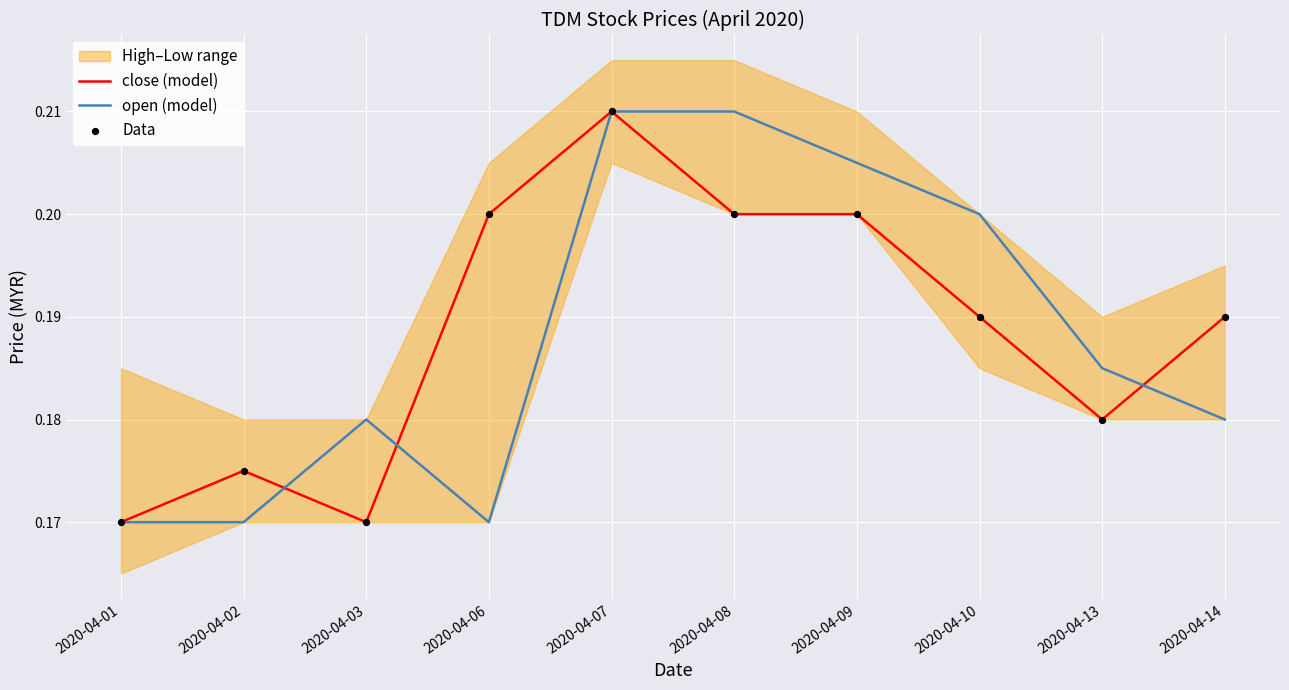

Is the value of close (model) at 2020-04-09 greater than the value of Data at 2020-04-08?

No